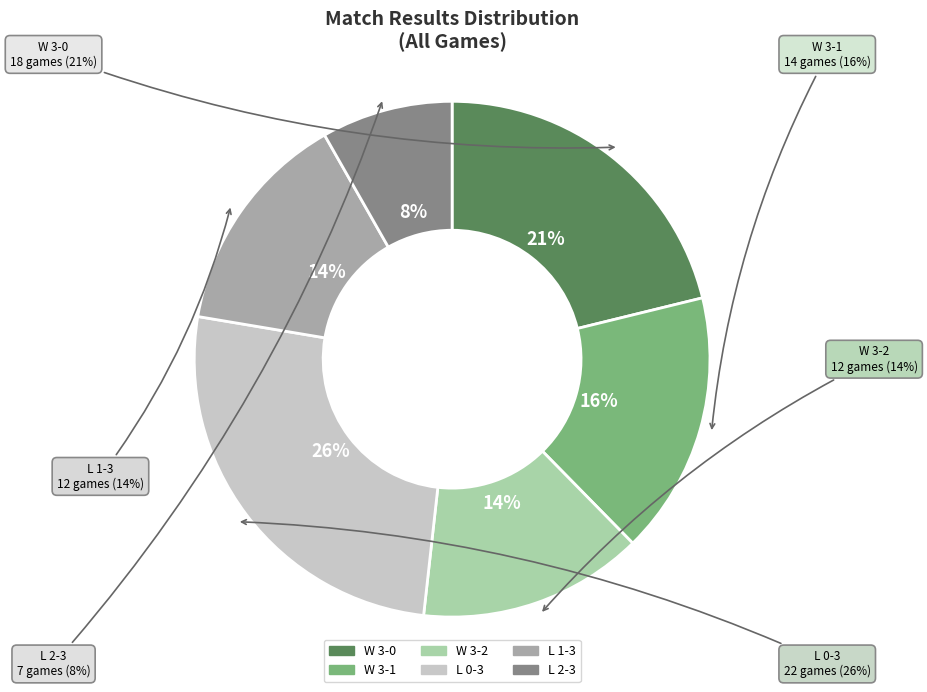

Which has a higher value, L 2-3 or W 3-2?

W 3-2